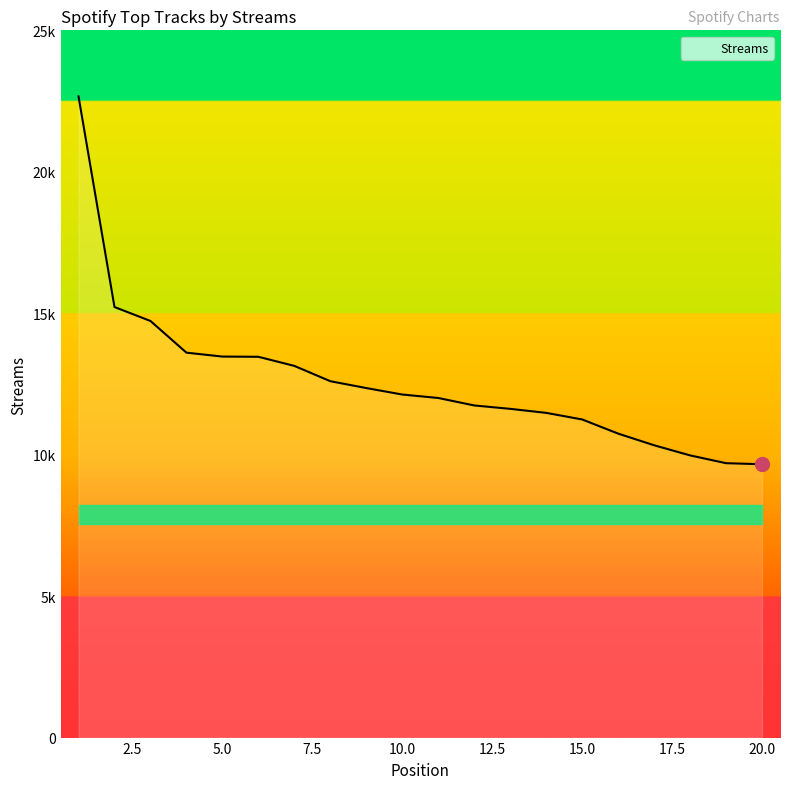

Does the chart have visible grid lines?

No